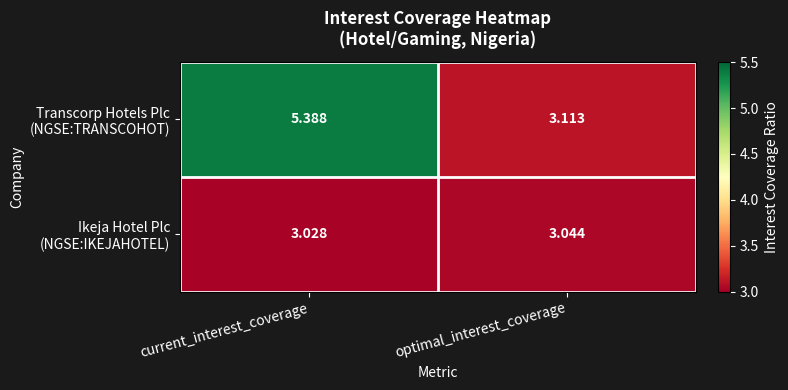

At which category is the sum across all series the highest?

current_interest_coverage